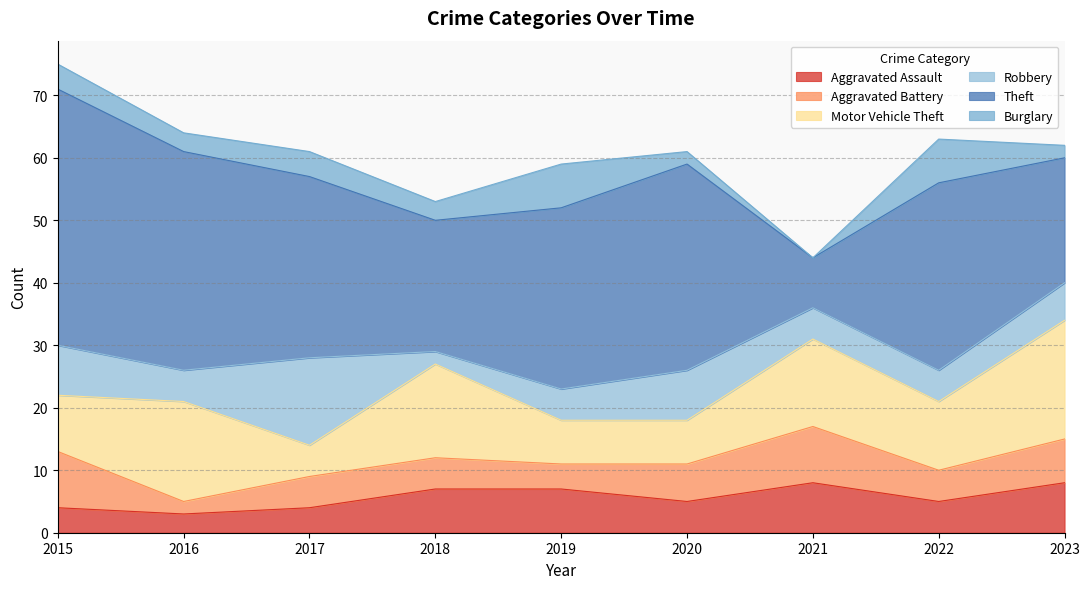

What is the sum of all Theft values?

246